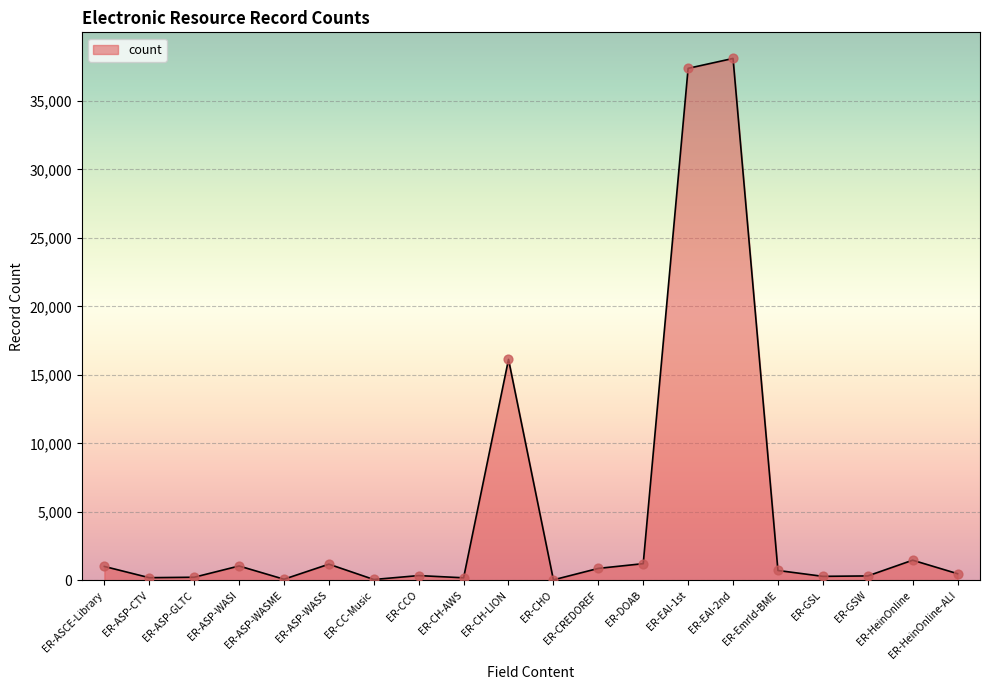

Approximately how many times larger is the value at ER-Emrld-BME compared to ER-ASP-WASME?

8.1